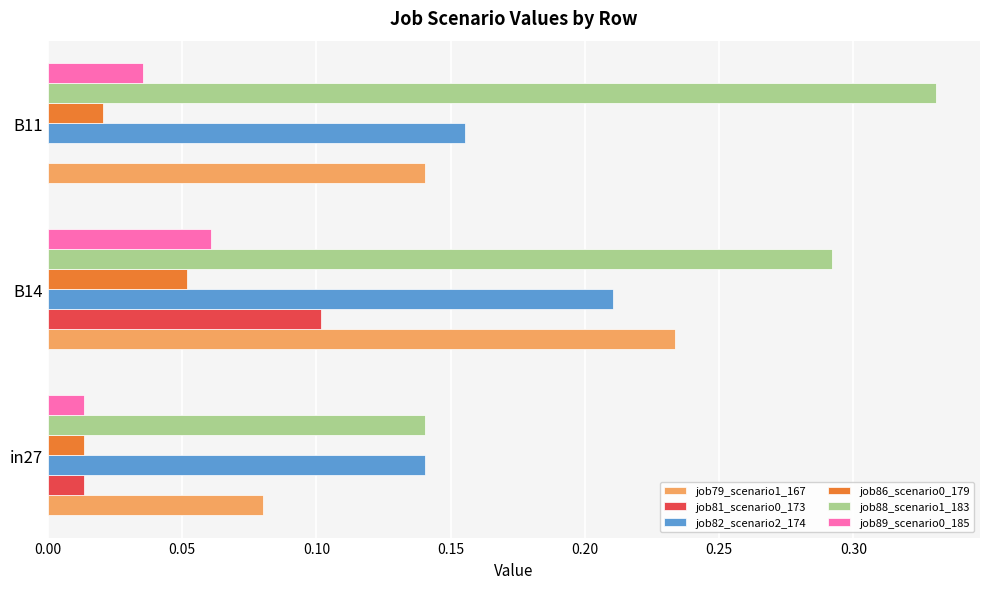

Between in27 and B14, which series saw the biggest shift?

job79_scenario1_167